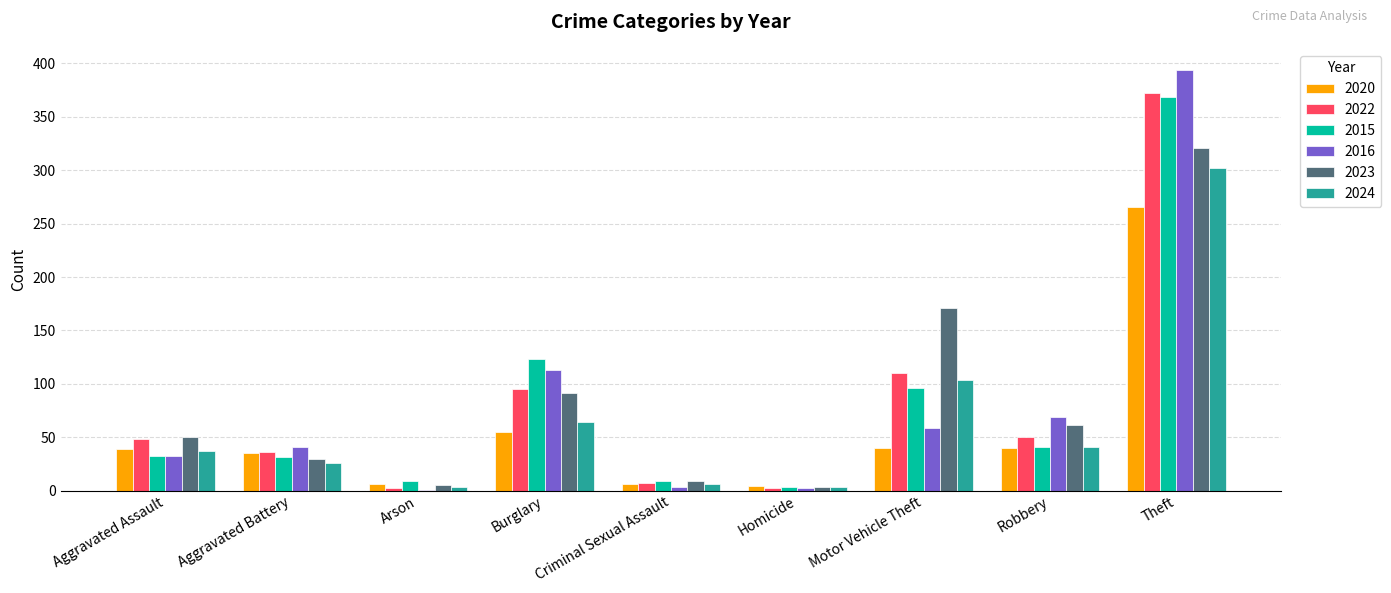

What is the sum of all 2020 values?

491